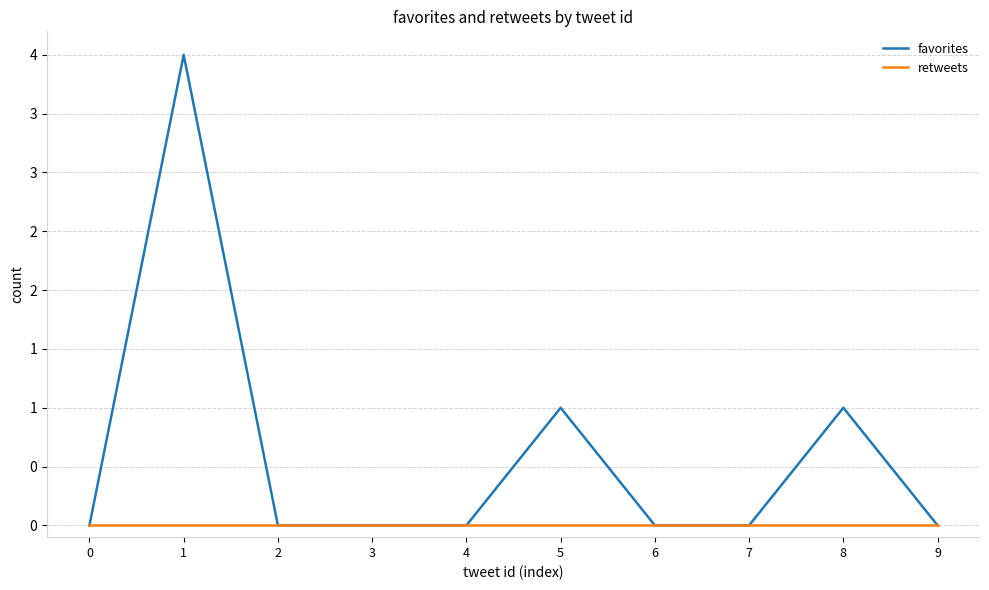

Which series has the widest spread of values?

favorites